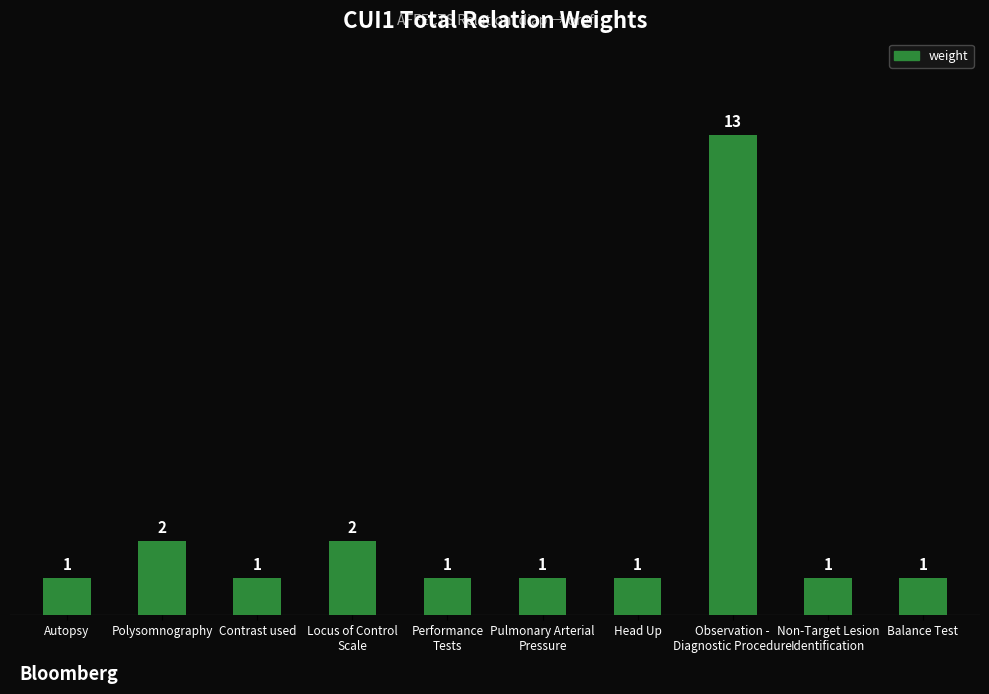

Reading right to left, what are all the values shown in this chart?

Balance Test=1	Non-Target Lesion
Identification=1	Observation -
Diagnostic Procedure=13	Head Up=1	Pulmonary Arterial
Pressure=1	Performance
Tests=1	Locus of Control
Scale=2	Contrast used=1	Polysomnography=2	Autopsy=1